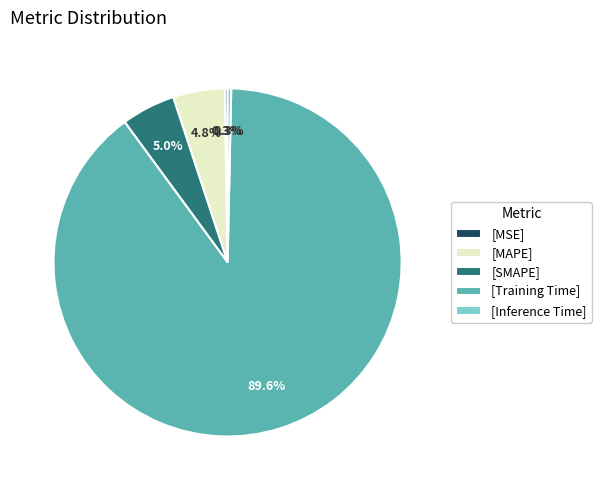

What percentage do [SMAPE] and [Training Time] together represent?

94.6%